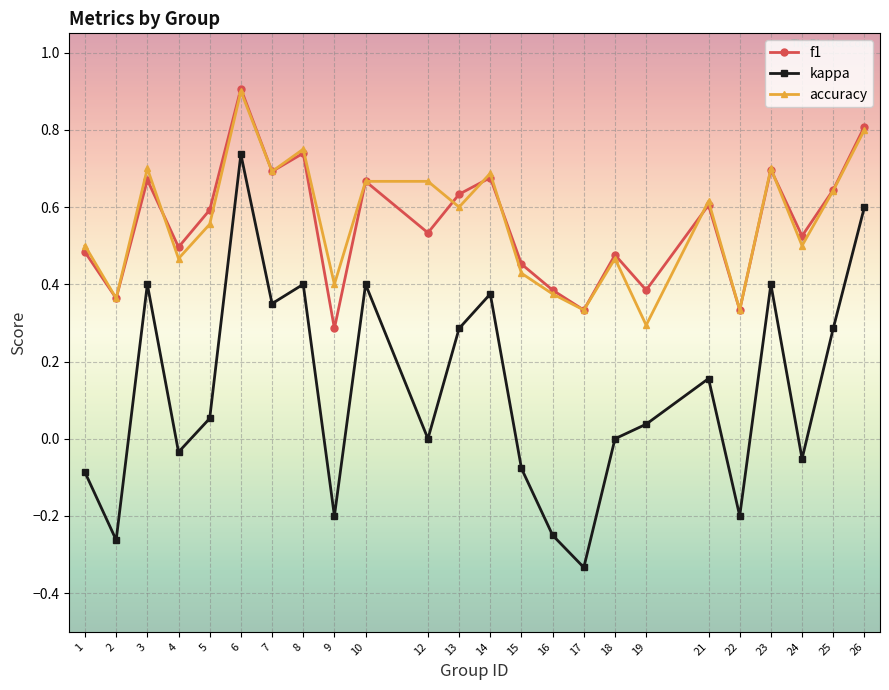

What is the maximum value for accuracy?

0.9